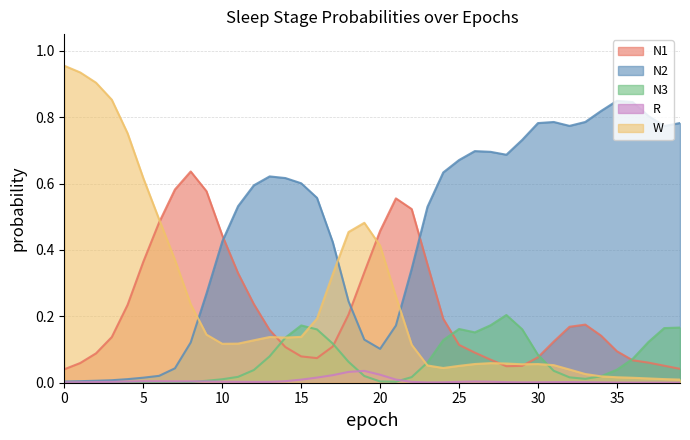

List the series in order of their peak value, highest first.

W, N2, N1, N3, R